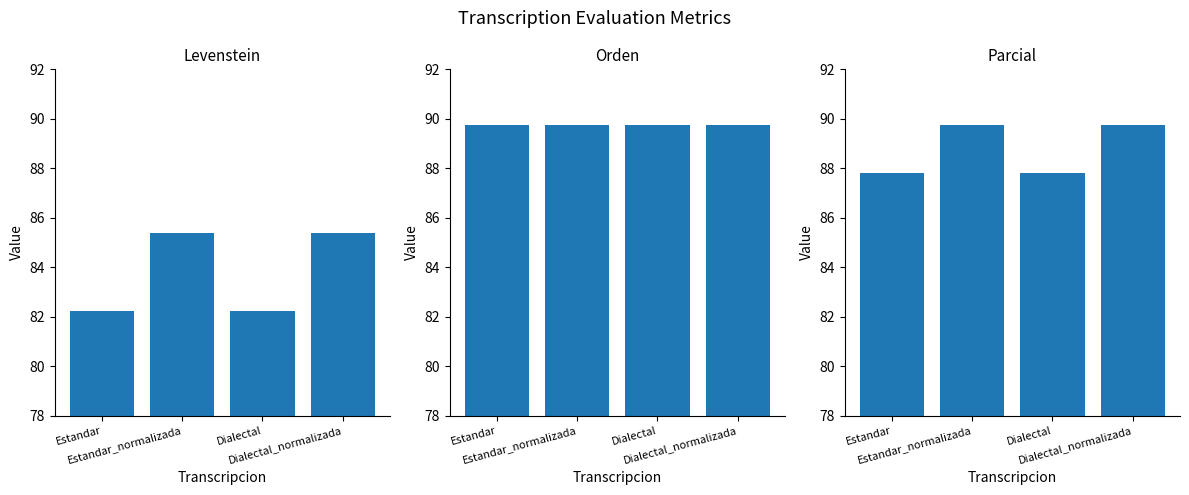

What is the label of the 3rd bar from the left?

Dialectal